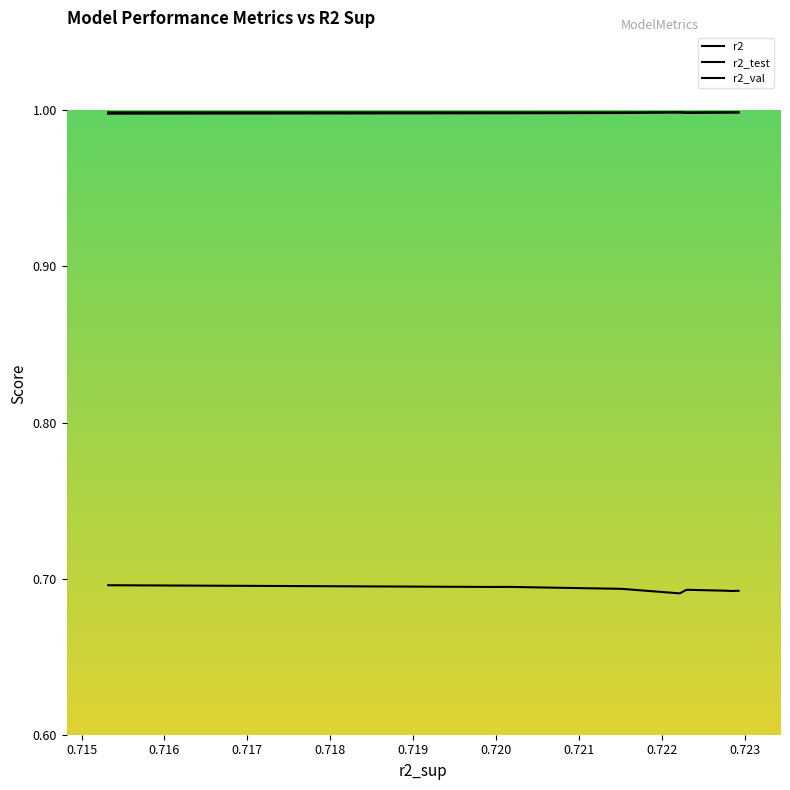

Reading right to left, what are all the values shown in this chart?

r2: 1.0	1.0	1.0	1.0	1.0	1.0	1.0	1.0	1.0	1.0
r2_test: 0.7	0.7	0.7	0.7	0.7	0.7	0.7	0.7	0.7	0.7
r2_val: 1.0	1.0	1.0	1.0	1.0	1.0	1.0	1.0	1.0	1.0